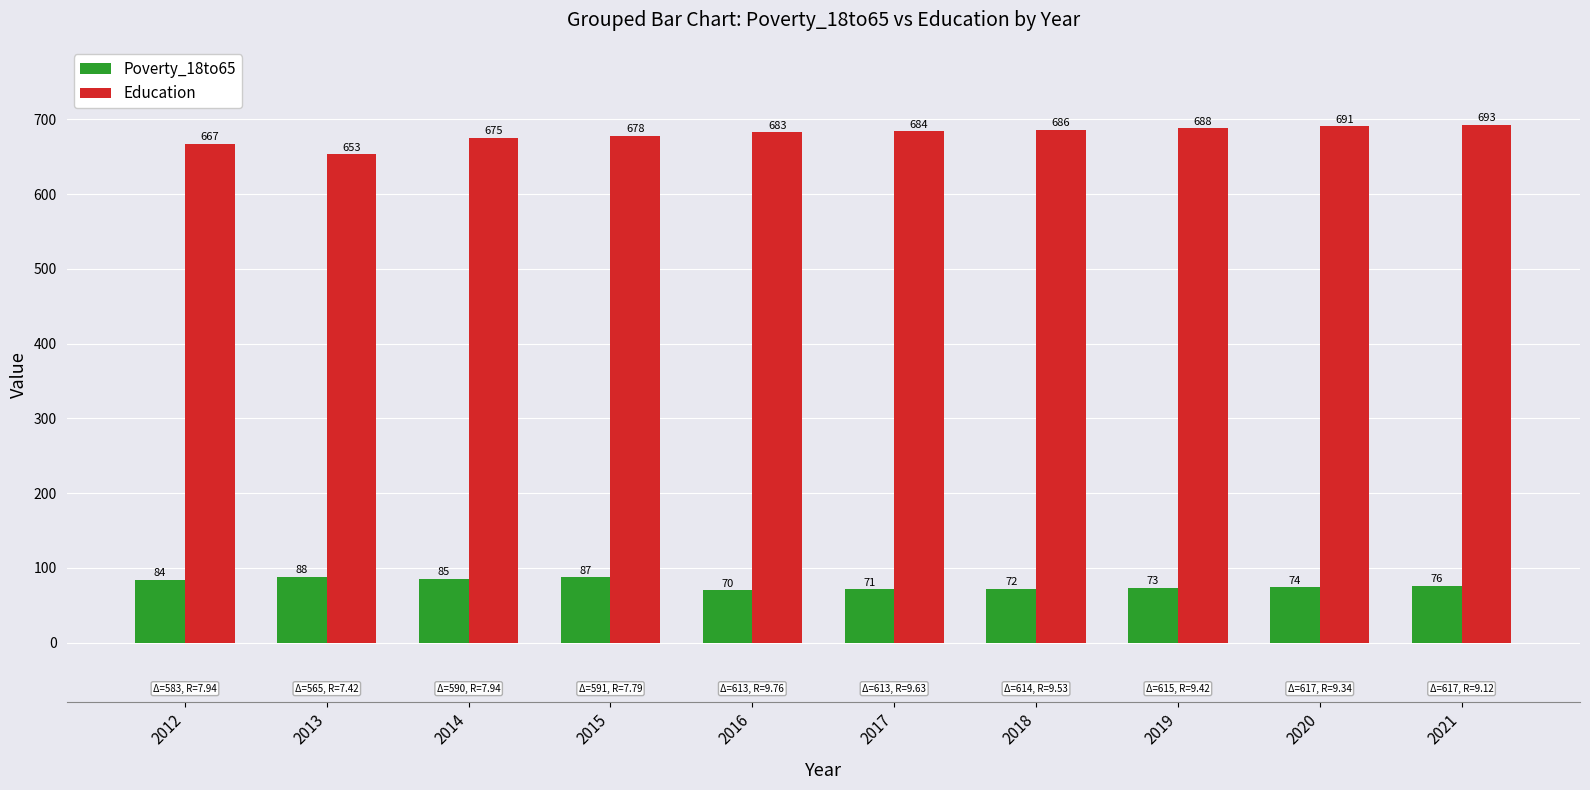

What is the sum of the Education values at 2021 and 2012?

1360